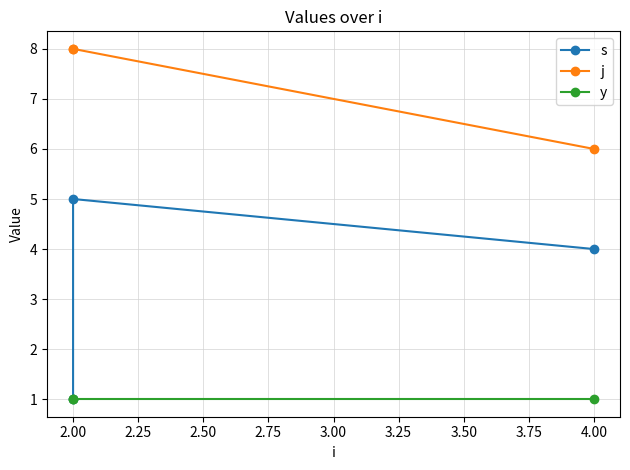

Between 2.00 and 4.00, which is larger?

2.00